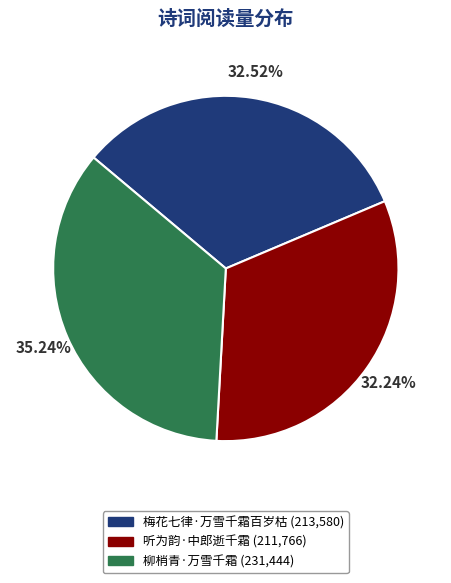

To the nearest percent, what portion does 梅花七律·万雪千霜百岁枯 represent?

33%